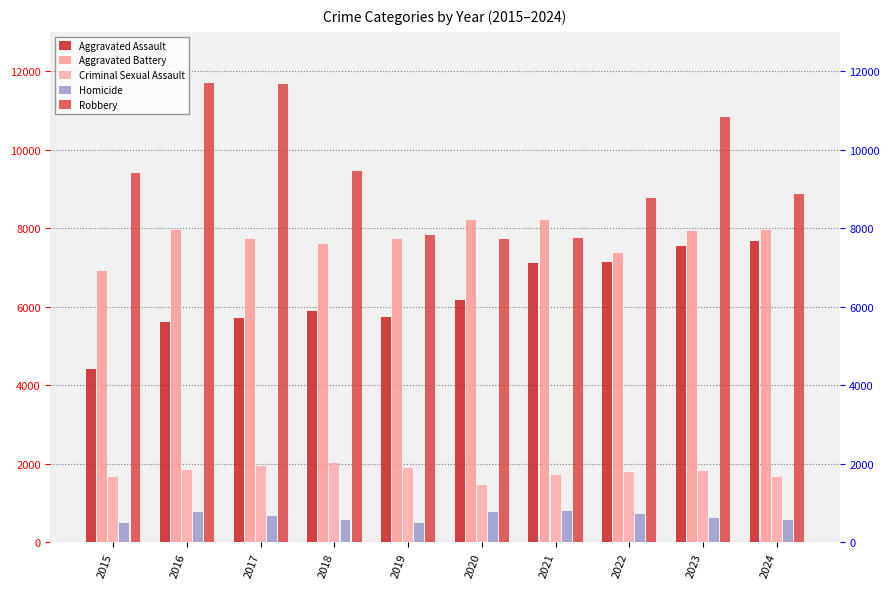

Which label corresponds to the smallest value in the chart?

2015